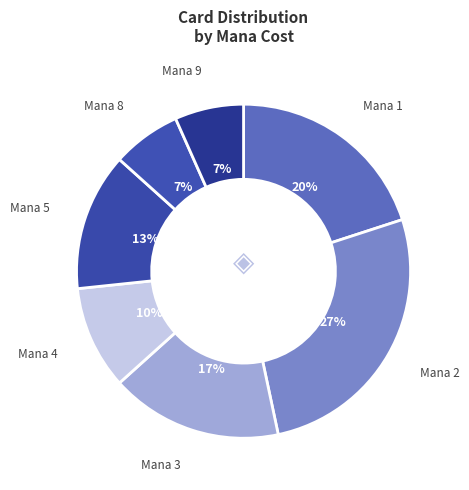

How many segments does this pie chart have?

7